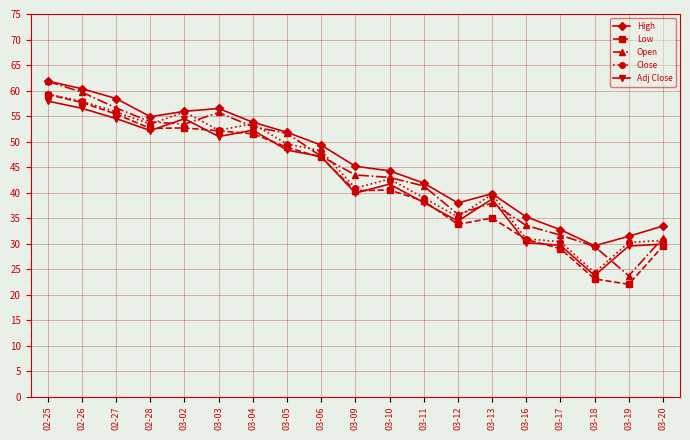

True or false: Open has a value of 43.5 at 03-09.

True